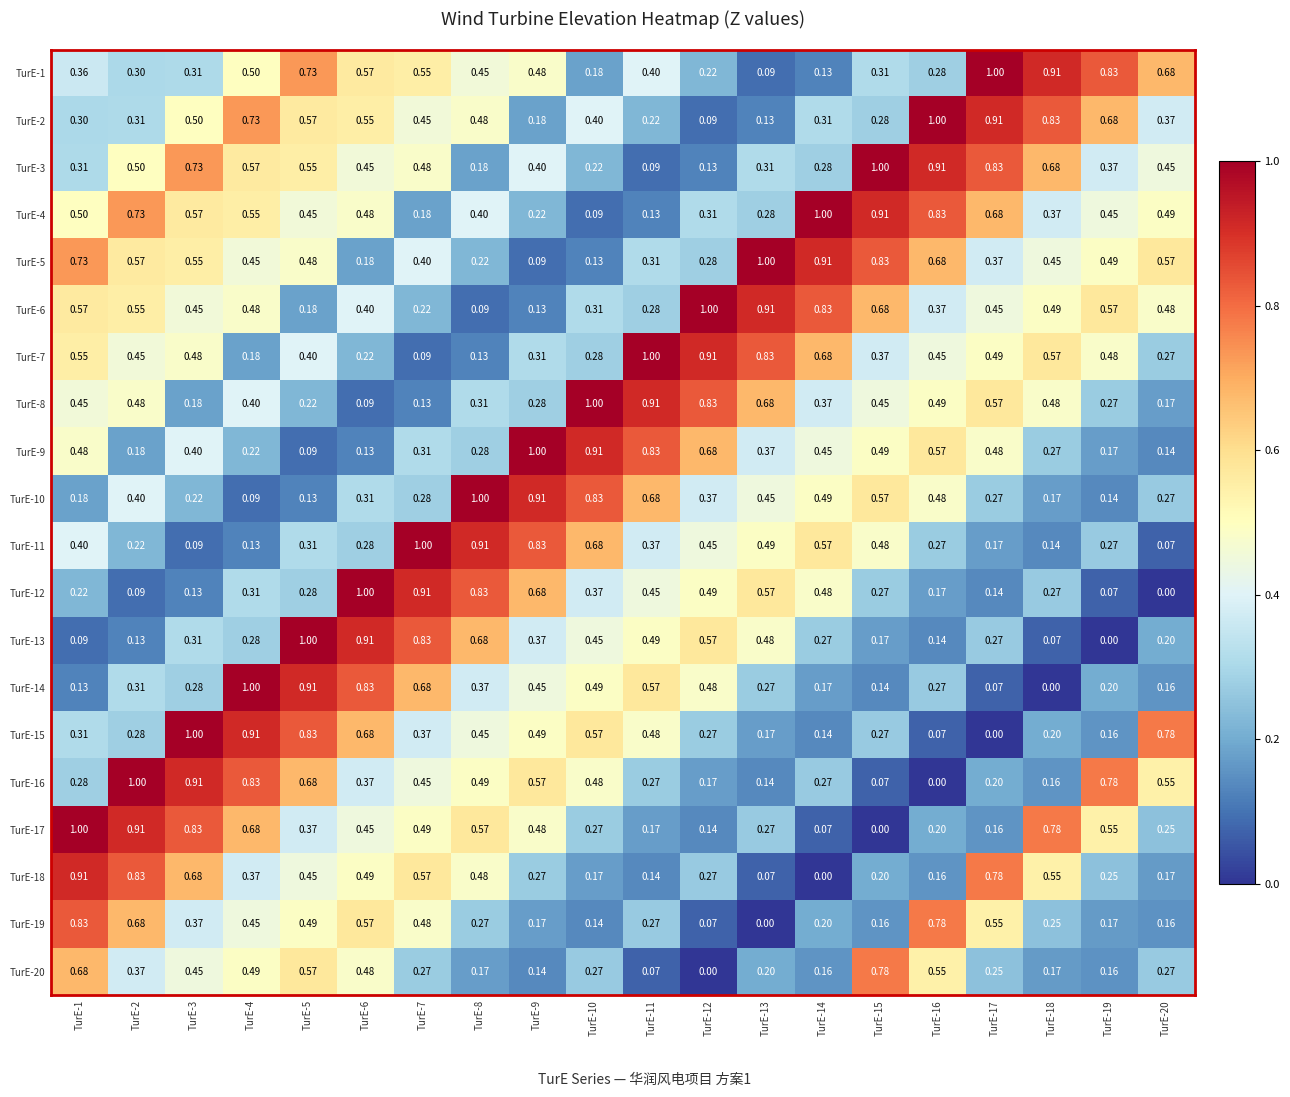

What is the spread (max minus min) of values at TurE-2?

0.9